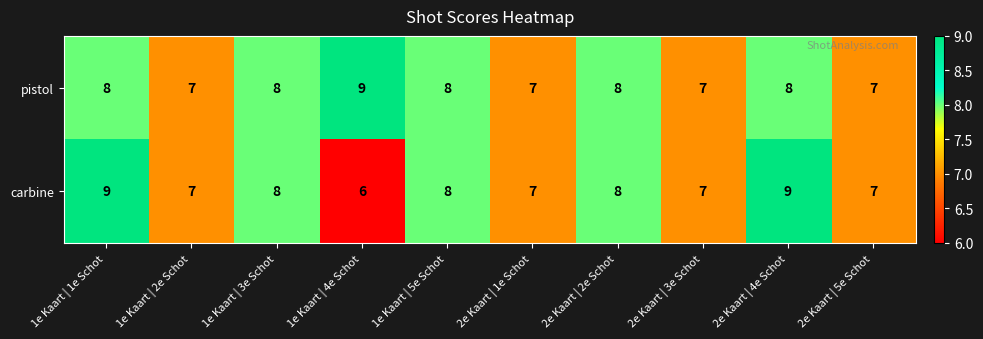

At 2e Kaart | 4e Schot, list the series in order from largest to smallest.

carbine, pistol